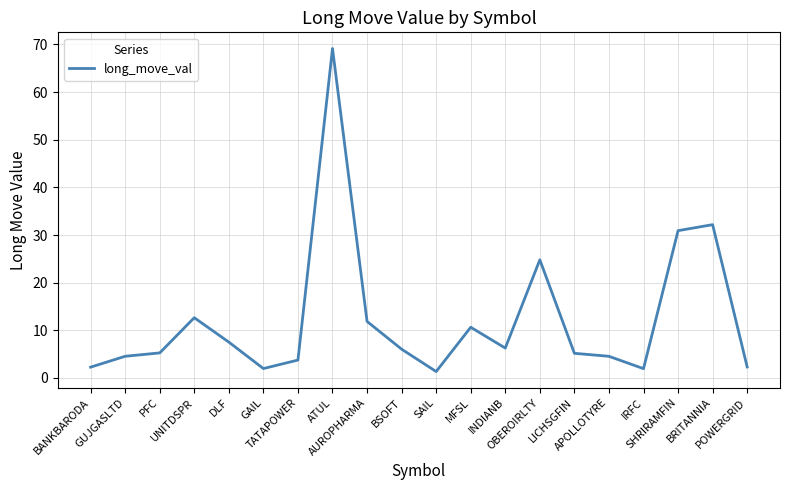

What is the minimum value shown in the chart?

1.3